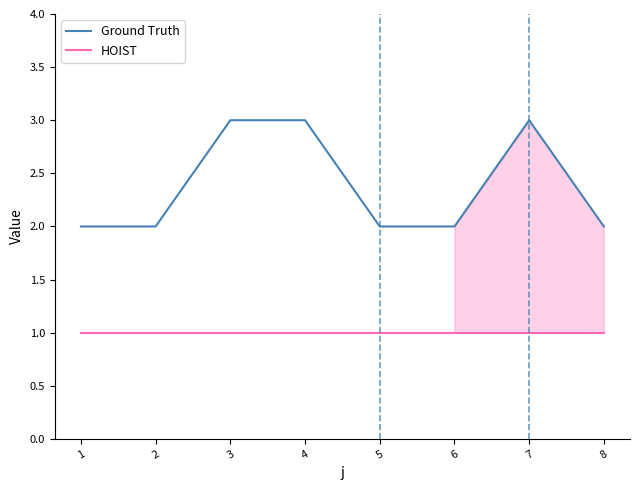

What is the difference between the highest and lowest values at 5?

1